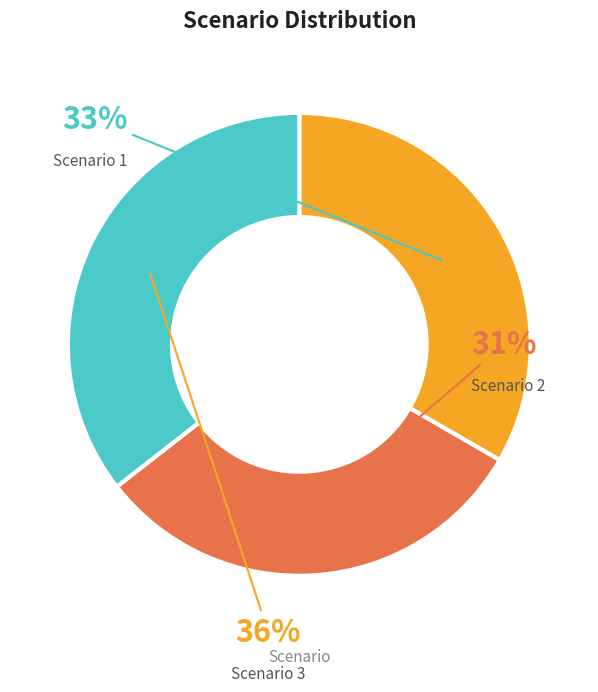

Is there a majority slice in this chart?

No